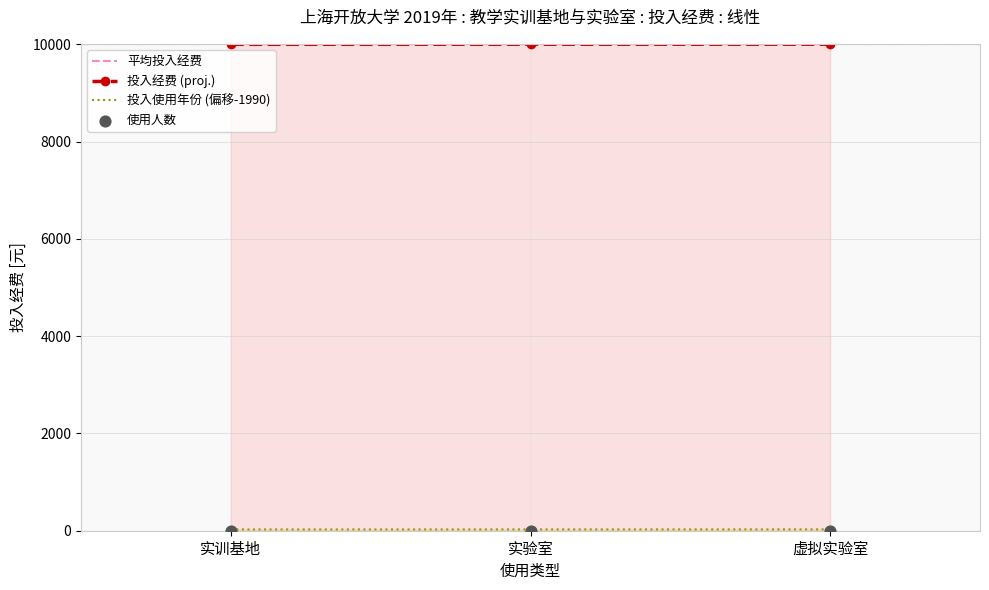

What is the total value across all series at 实训基地?

10026